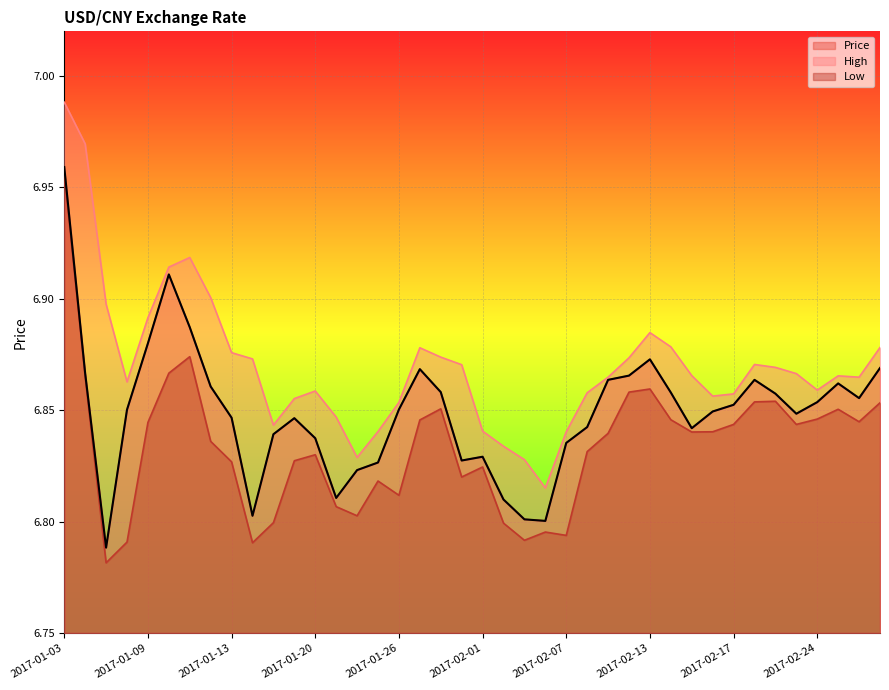

Rank the categories by Price value from highest to lowest.

2017-01-03, 2017-01-10, 2017-01-11, 2017-01-09, 2017-02-13, 2017-03-01, 2017-01-27, 2017-01-04, 2017-02-10, 2017-02-09, 2017-02-21, 2017-02-27, 2017-01-12, 2017-01-30, 2017-02-14, 2017-02-22, 2017-02-28, 2017-02-24, 2017-02-17, 2017-01-26, 2017-01-06, 2017-02-16, 2017-02-23, 2017-01-13, 2017-01-19, 2017-02-08, 2017-02-15, 2017-01-18, 2017-01-20, 2017-02-07, 2017-02-01, 2017-01-31, 2017-01-25, 2017-01-24, 2017-01-23, 2017-02-02, 2017-01-17, 2017-02-03, 2017-02-06, 2017-01-05